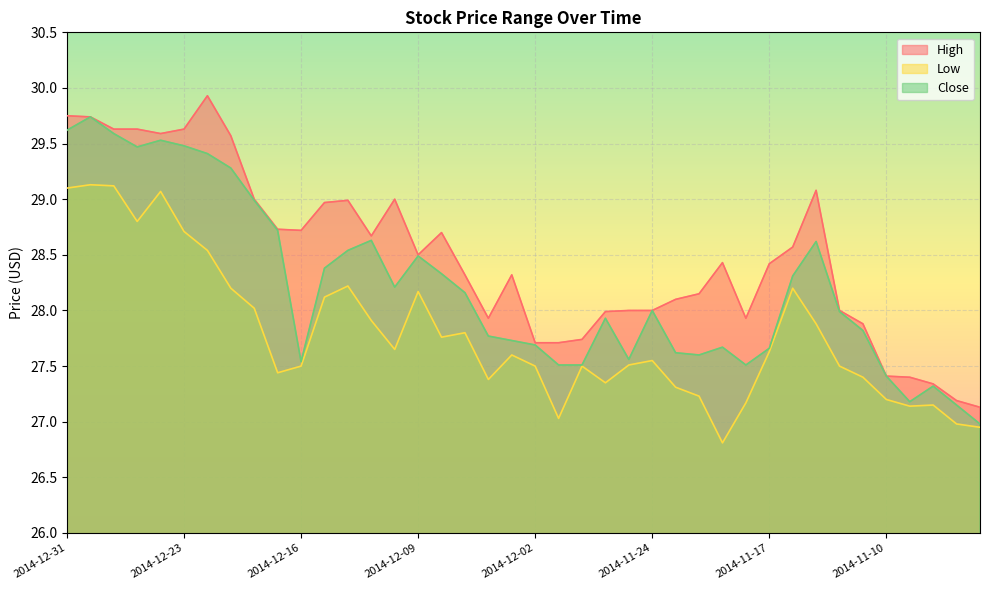

Which label corresponds to the smallest value in the chart?

2014-11-19